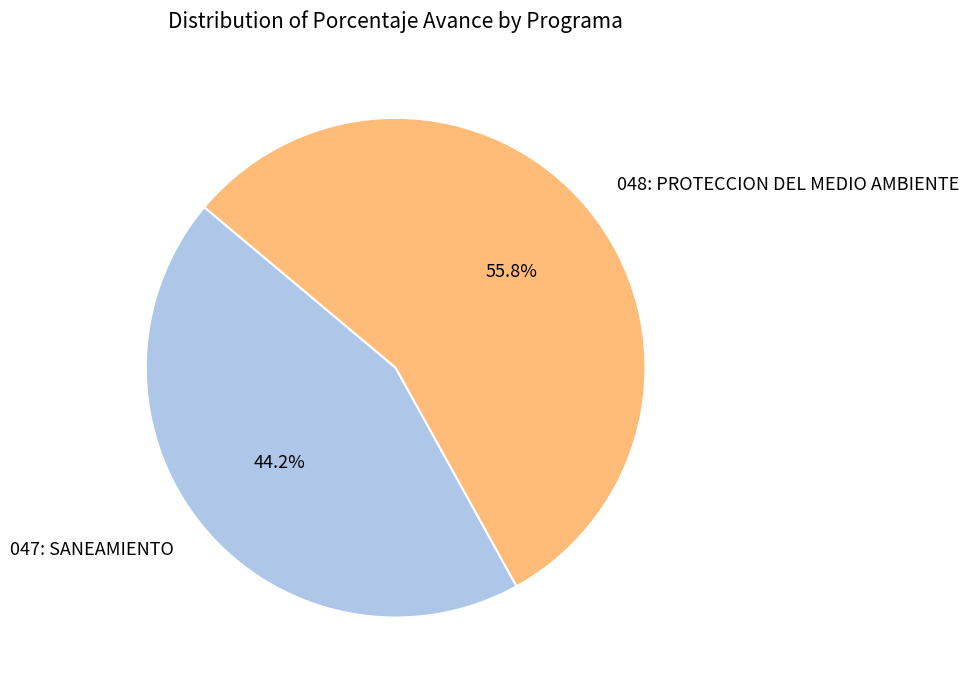

The 047: SANEAMIENTO slice represents 44% of the pie. True or false?

True